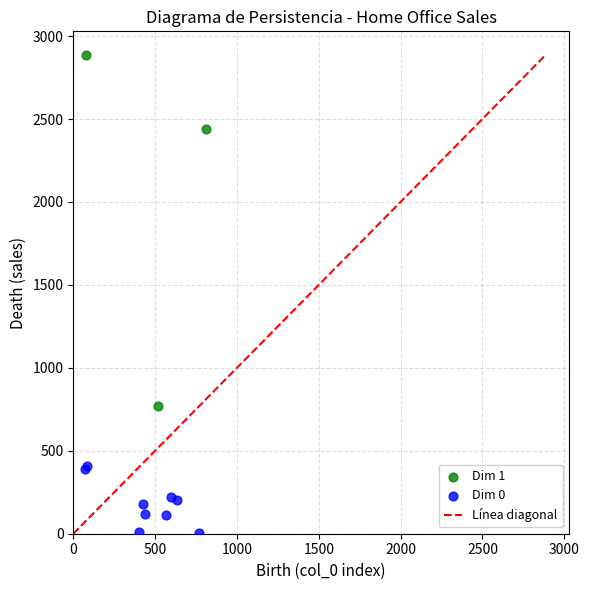

Which series has the largest Y range (max minus min)?

Dim 1